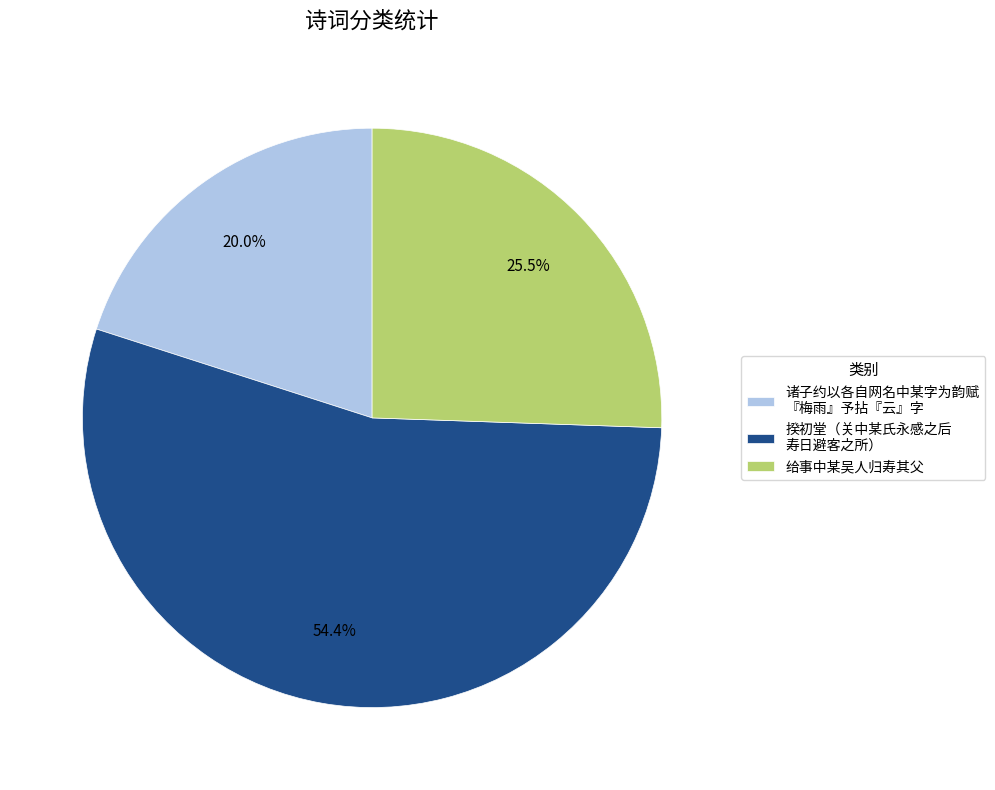

Which category has the biggest portion of the pie?

揆初堂（关中某氏永感之后 寿日避客之所）